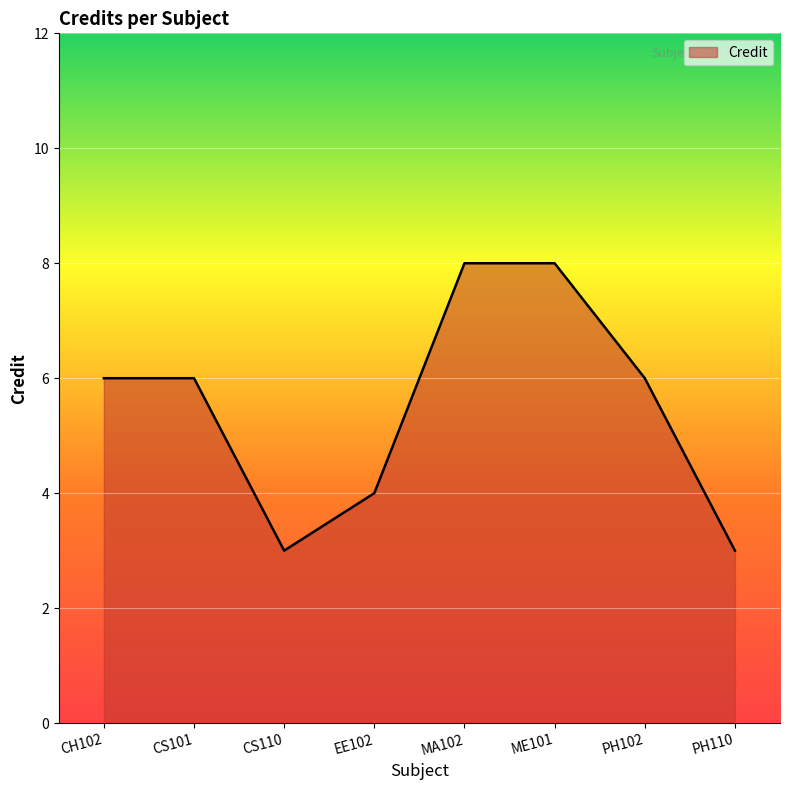

How many interior local valleys (lower than both neighbors) does the data have?

1